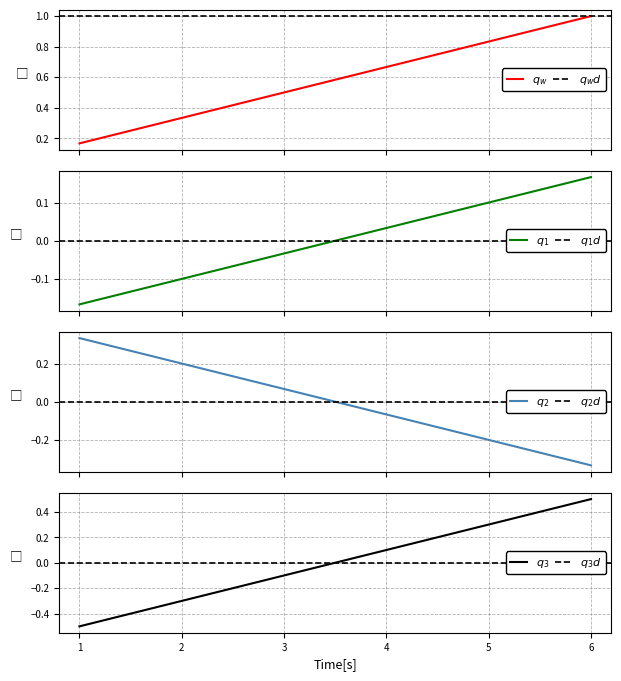

Reading left to right, transcribe all the data shown in this chart.

0.2	0.3	0.5	0.7	0.8	1.0